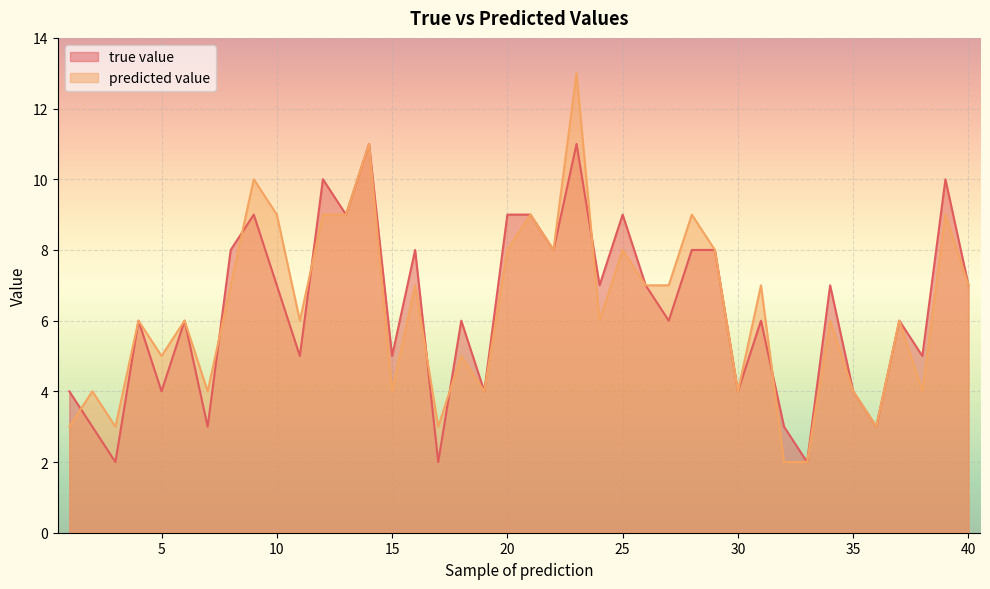

Rank the series at 37 from highest to lowest value.

true value, predicted value